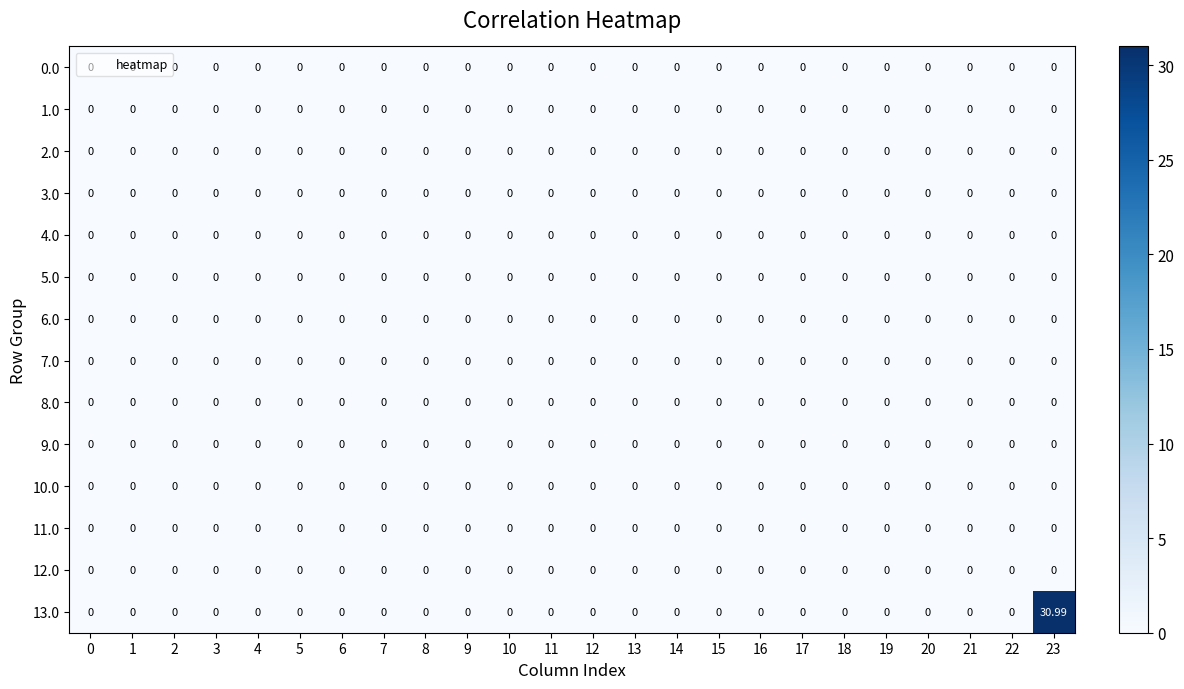

How many categories are shown in the chart?

24